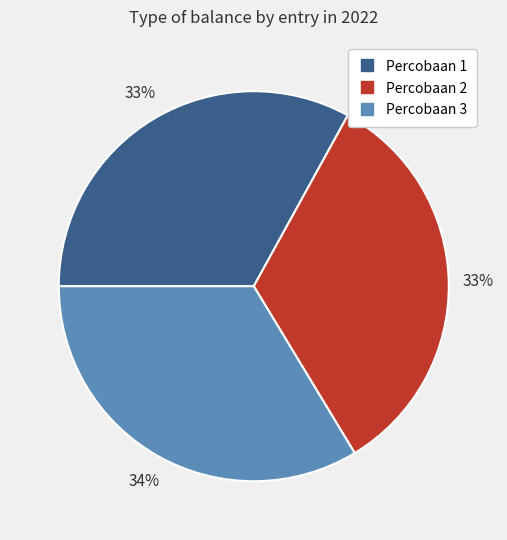

To the nearest percent, what is the combined percentage of Percobaan 3 and Percobaan 2?

67%